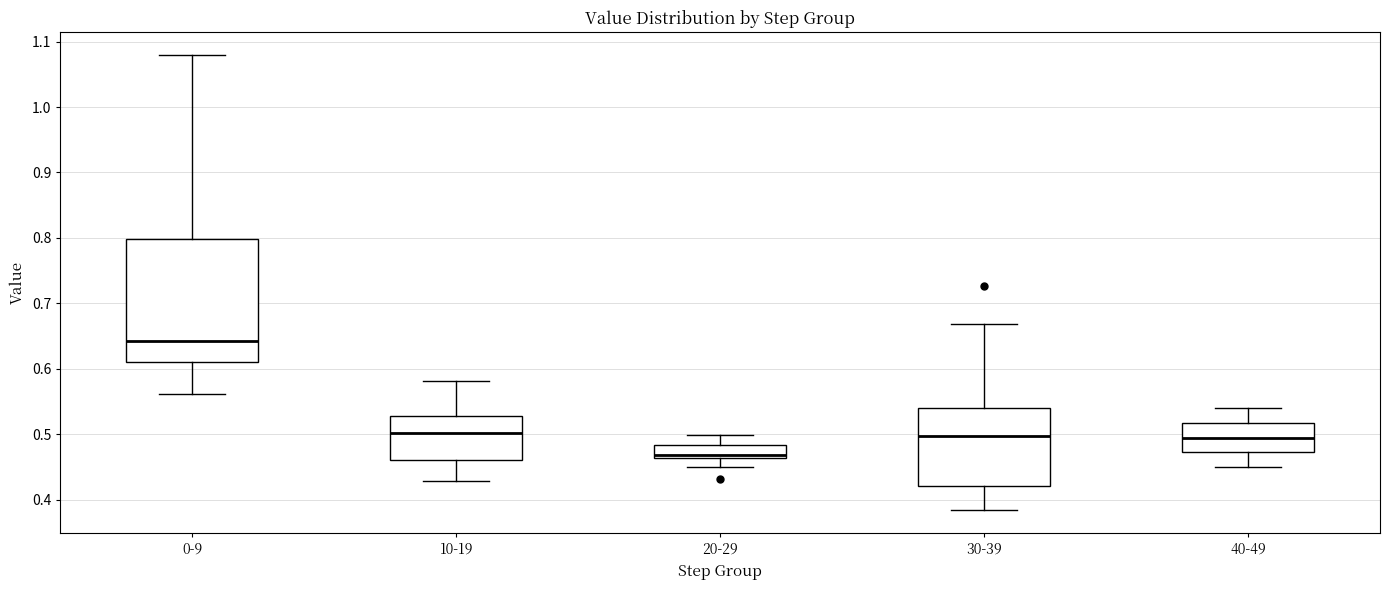

Where is the lower edge of the box for 40-49 on the y-axis? The values are not printed on the chart, so give them approximately, as read against the axis.

0.47